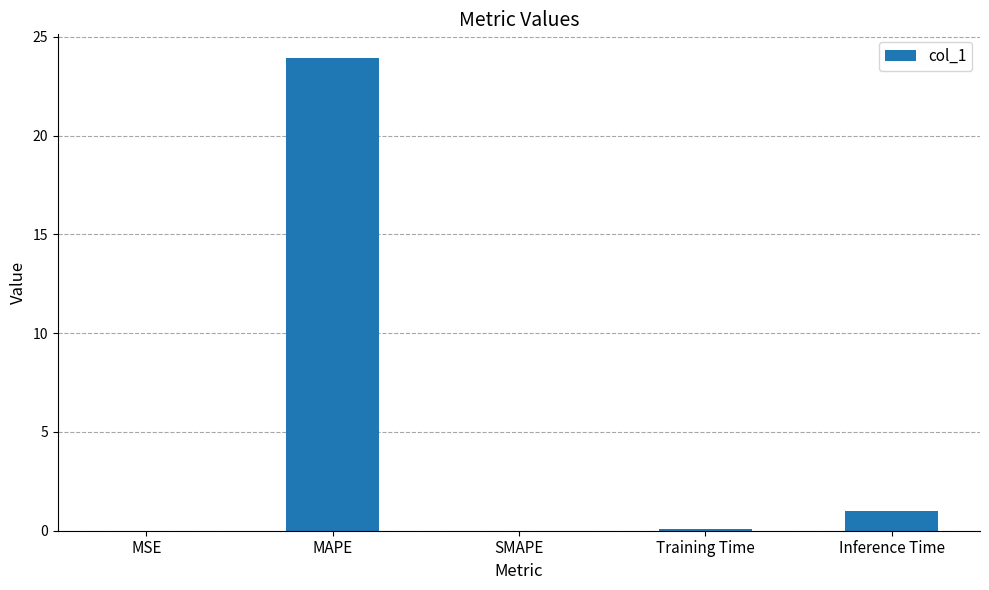

At which category does the chart reach its peak across all series?

MAPE